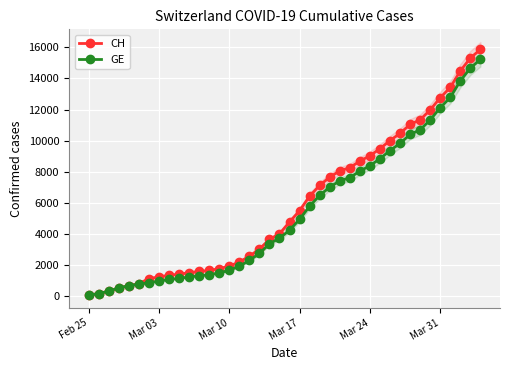

What is the minimum value shown in the chart?

73